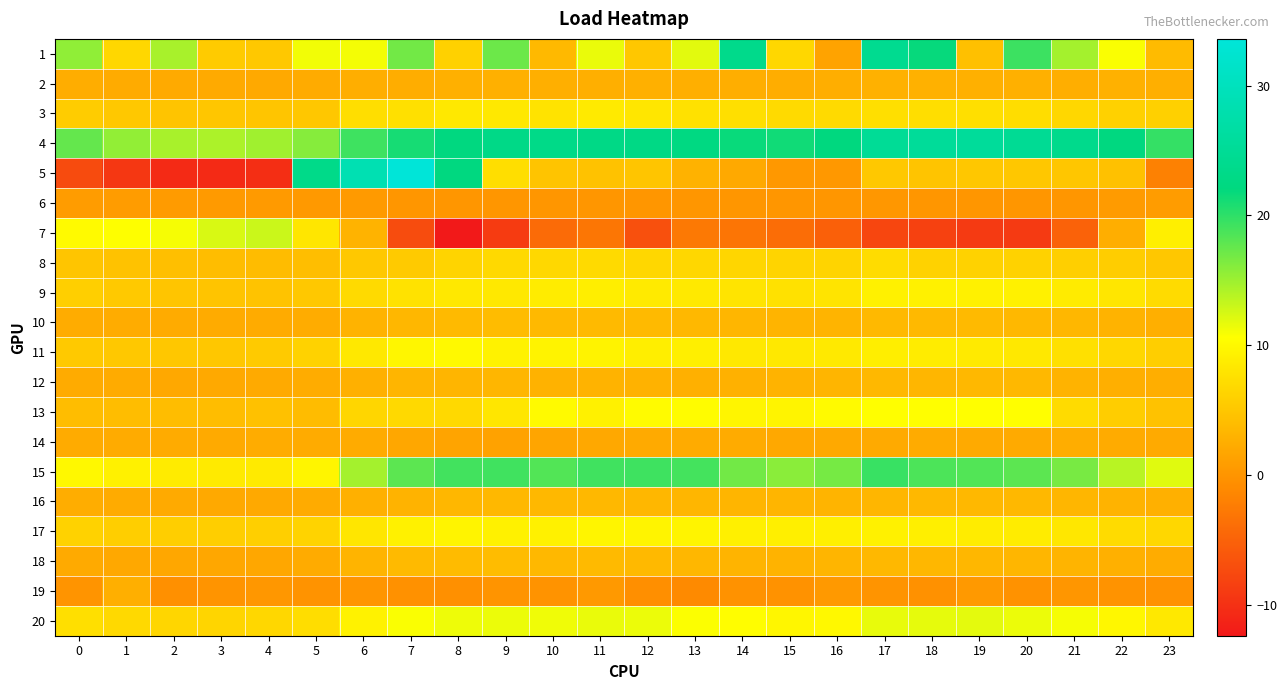

Which series changed the most between 13 and 21?

13